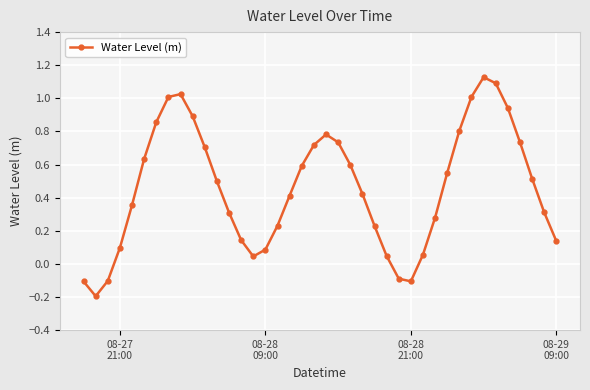

What is the value of the 27th point from the left?

-0.1